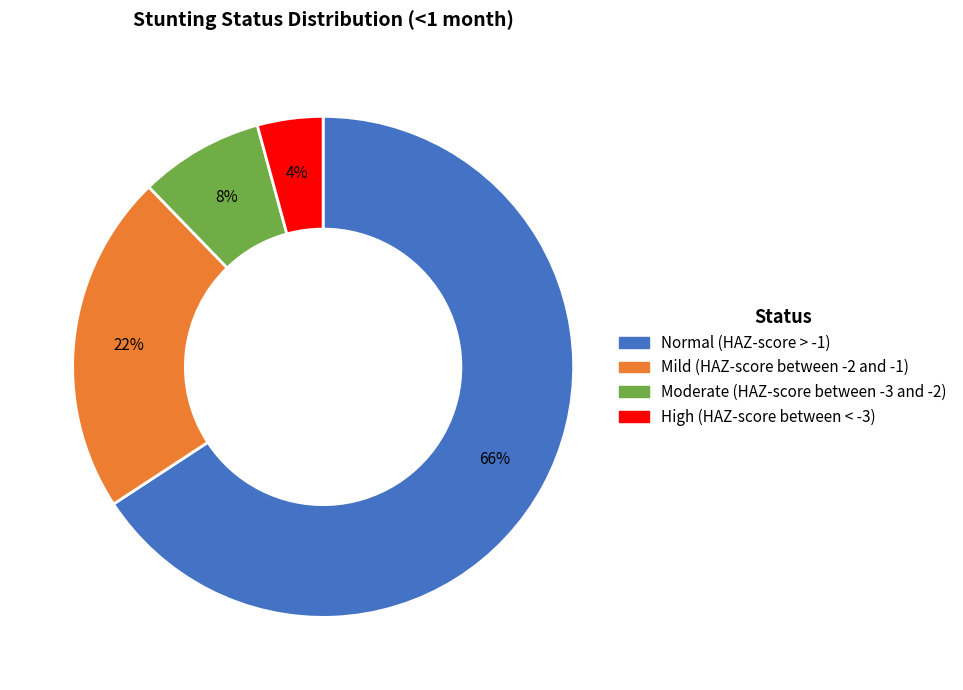

Which slice represents more than half of the pie?

Normal (HAZ-score > -1)